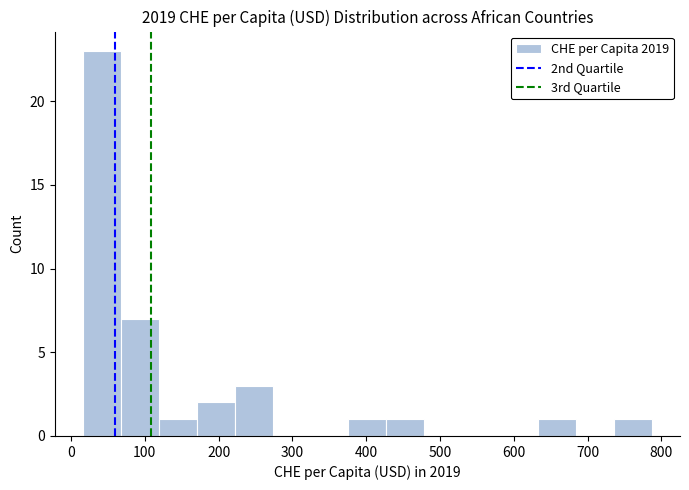

What is the height of the bar covering 220 to 270 on the x-axis? Neither the bar edges nor the heights are printed on the chart, so give them approximately, as read against the axes.

3